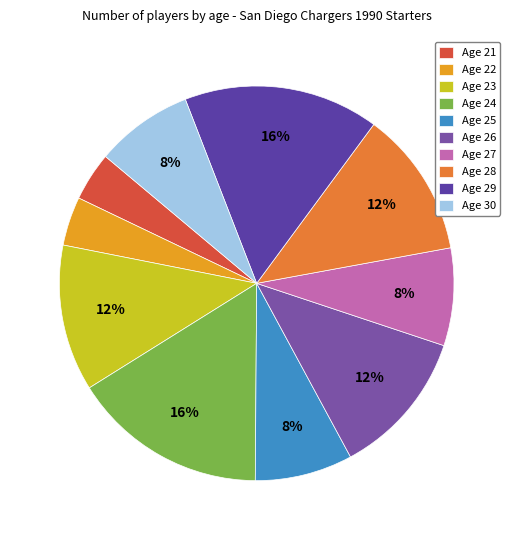

To the nearest percent, what is the combined percentage of Age 27 and Age 30?

16%